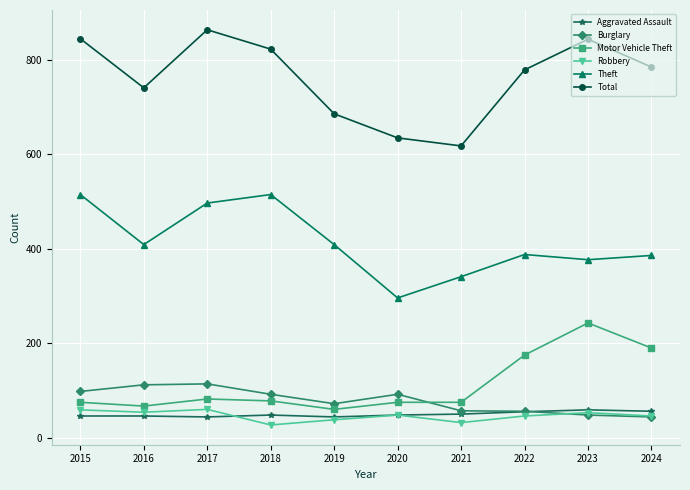

Which category has the highest value across all series?

2017